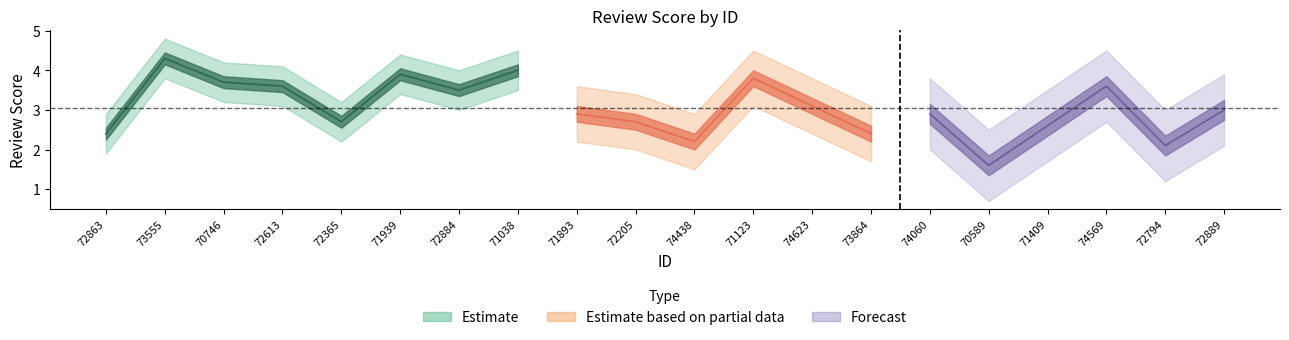

What position from the right is 72884?

14